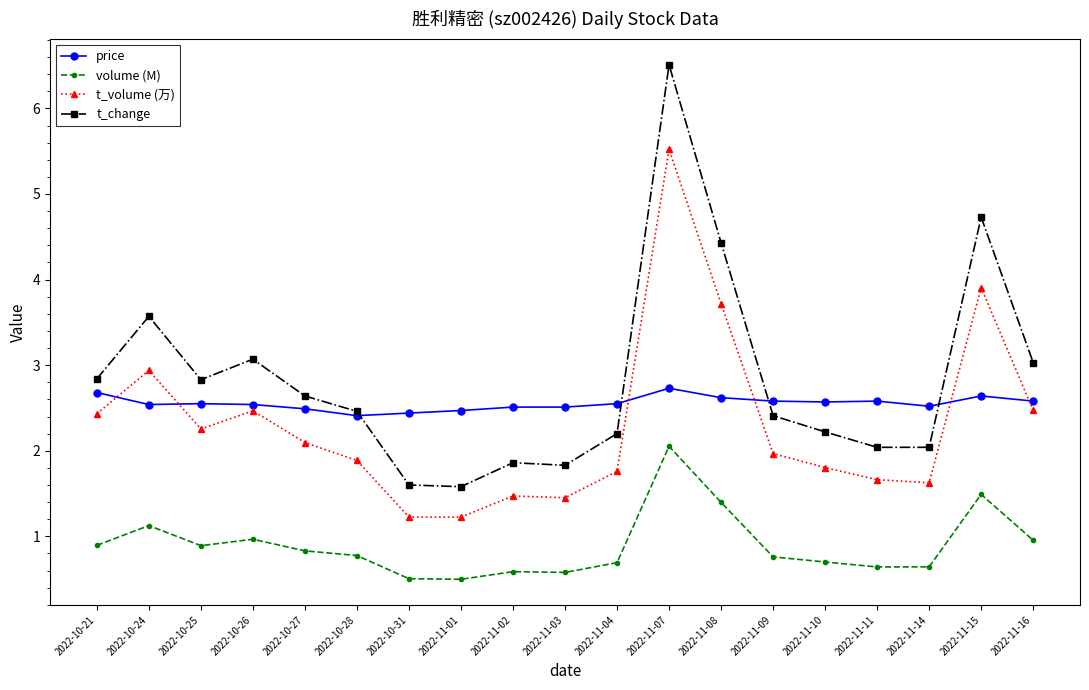

At which category does t_volume (万) reach its first local peak?

2022-10-24